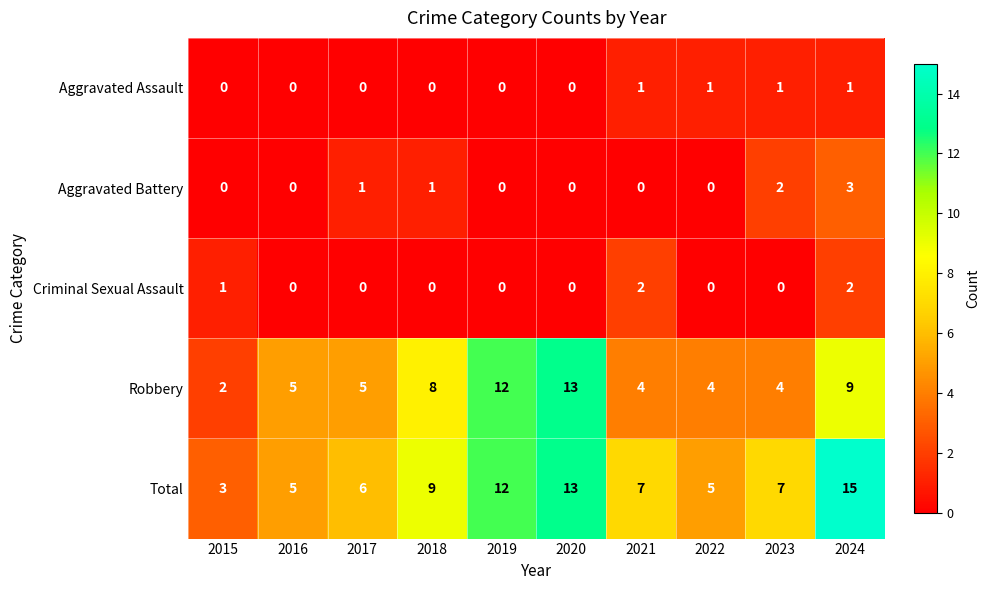

Which series has the largest total across all categories?

Total